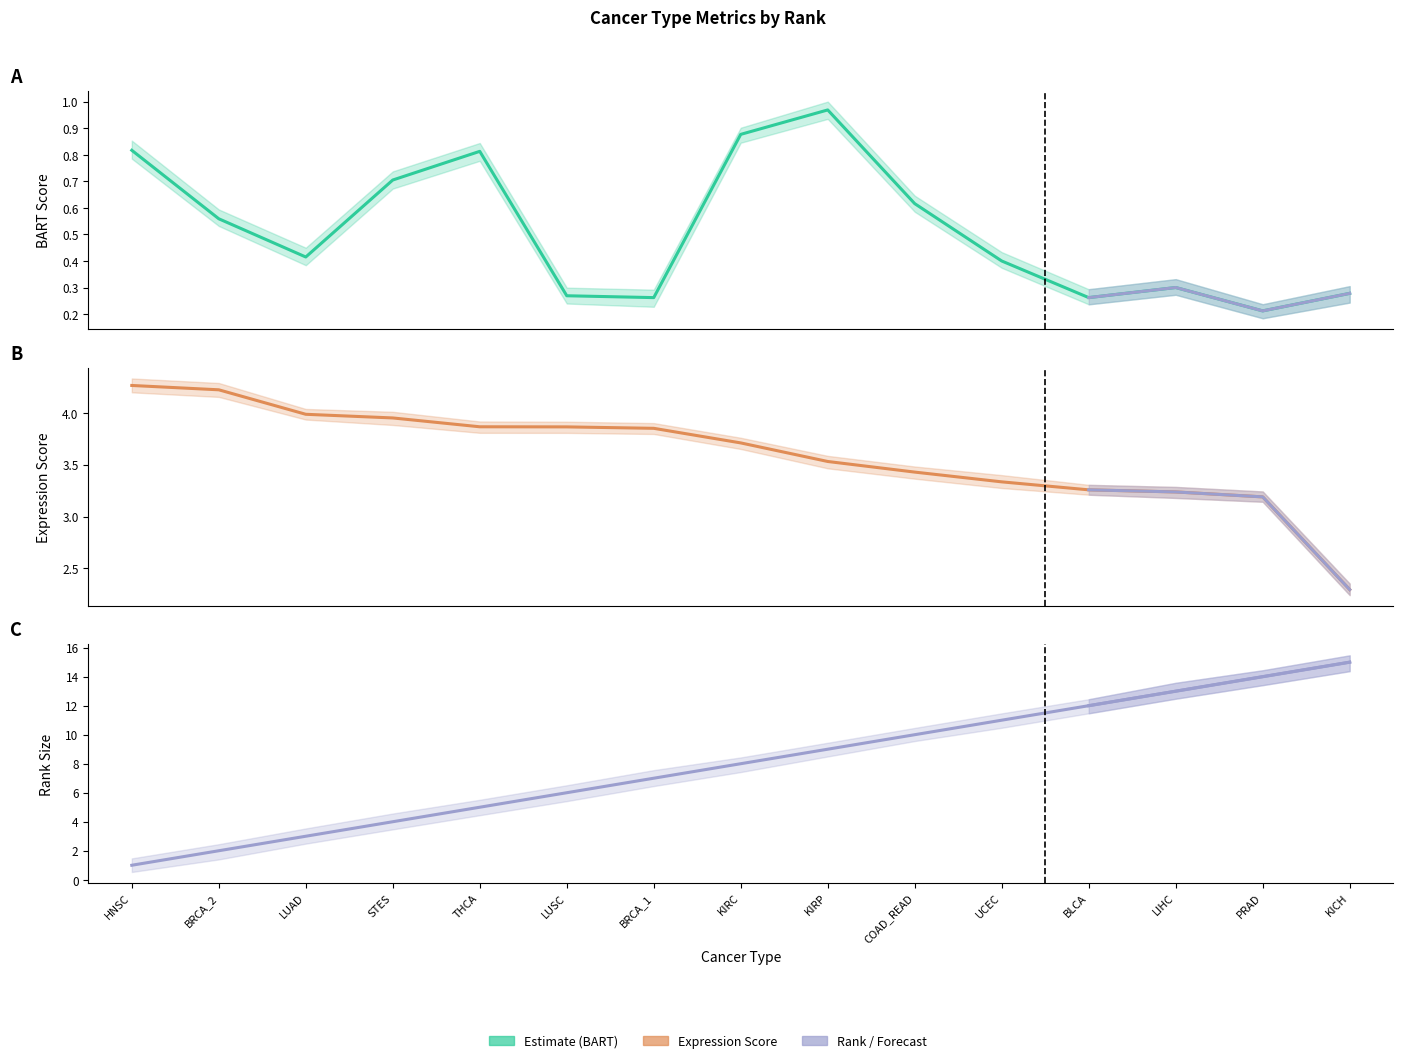

What is the total value across all series at KIRC?

12.6